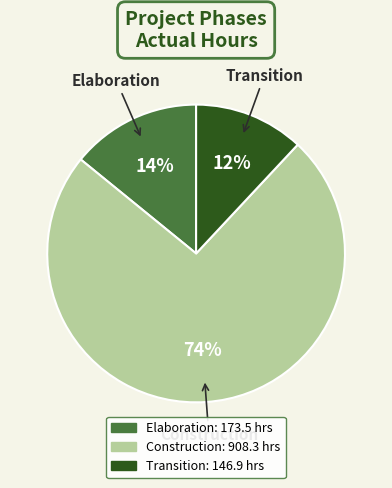

To the nearest percent, what is the combined percentage of Transition and Construction?

86%